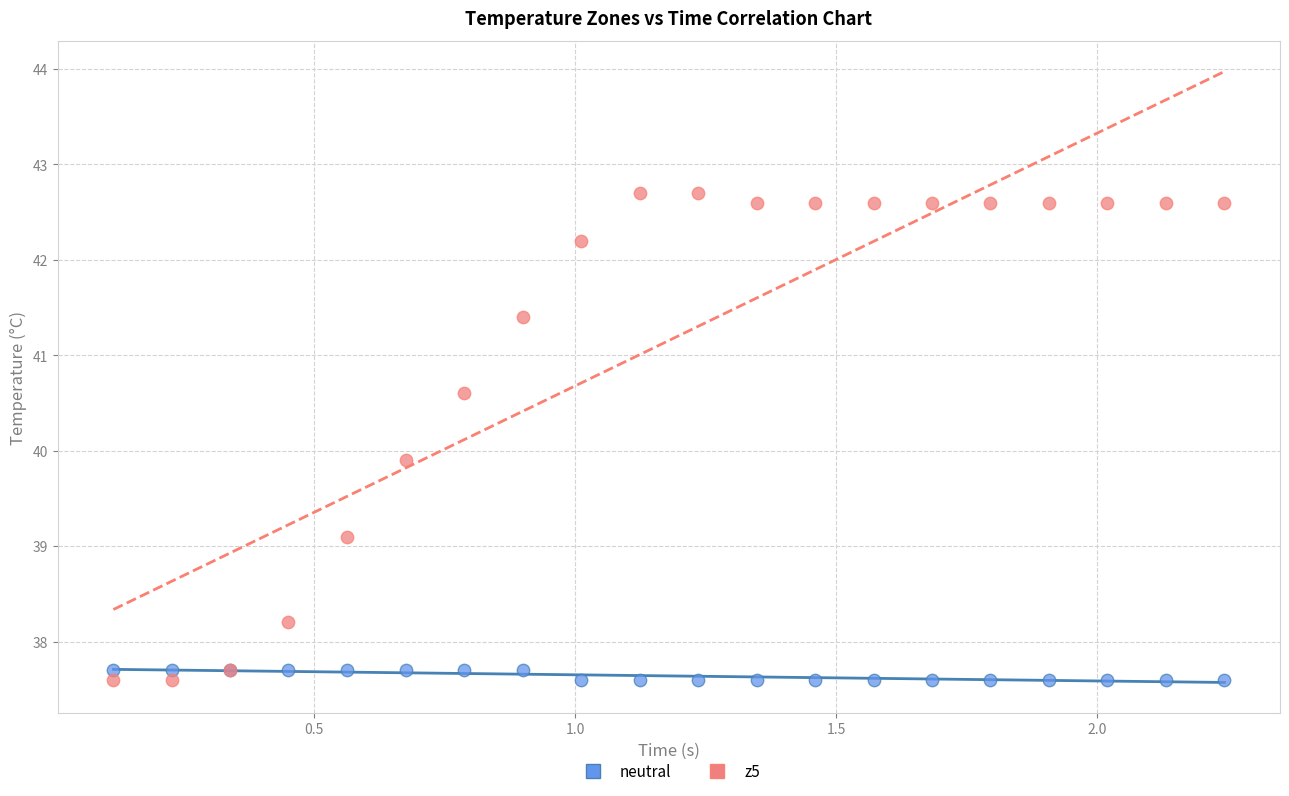

What are all the series names shown in the legend?

neutral, z5